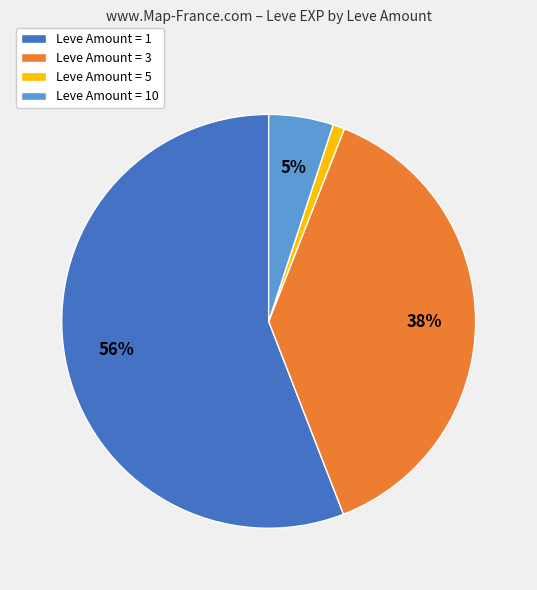

How many slices are in this pie chart?

4